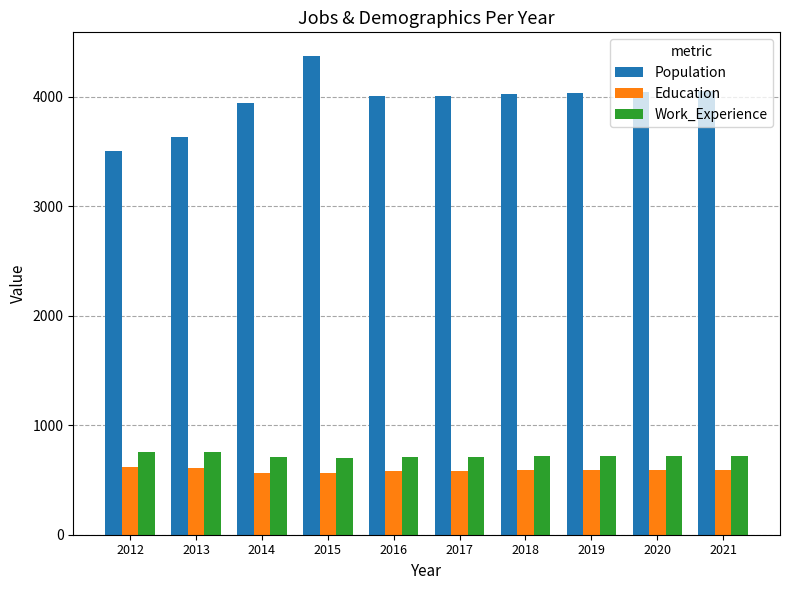

What is the value of the Population bar at the 6th from the left?

4010